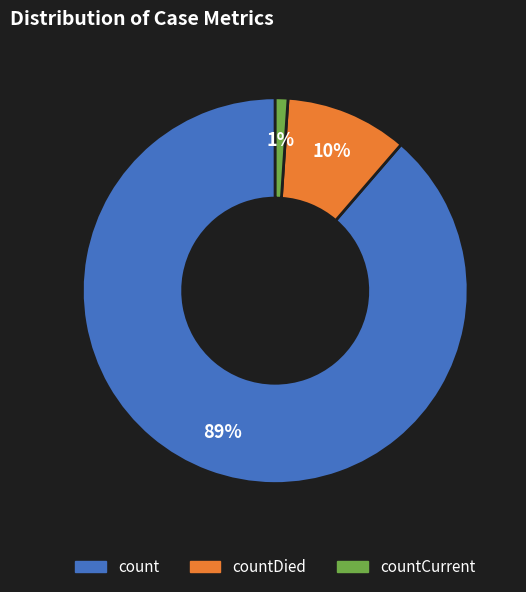

Is there any slice that represents more than half of the pie?

Yes